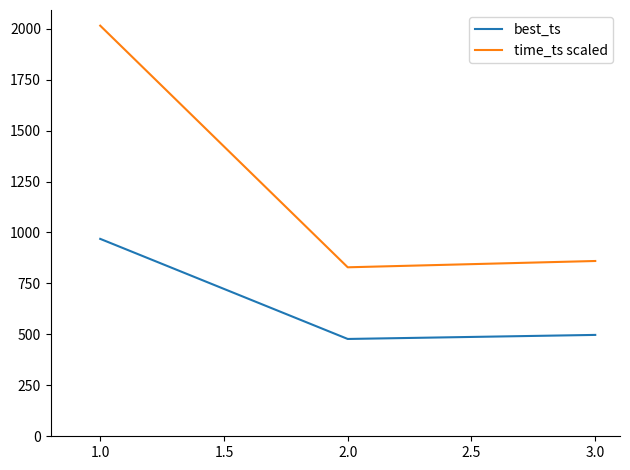

What are all the series names shown in the legend?

best_ts, time_ts scaled